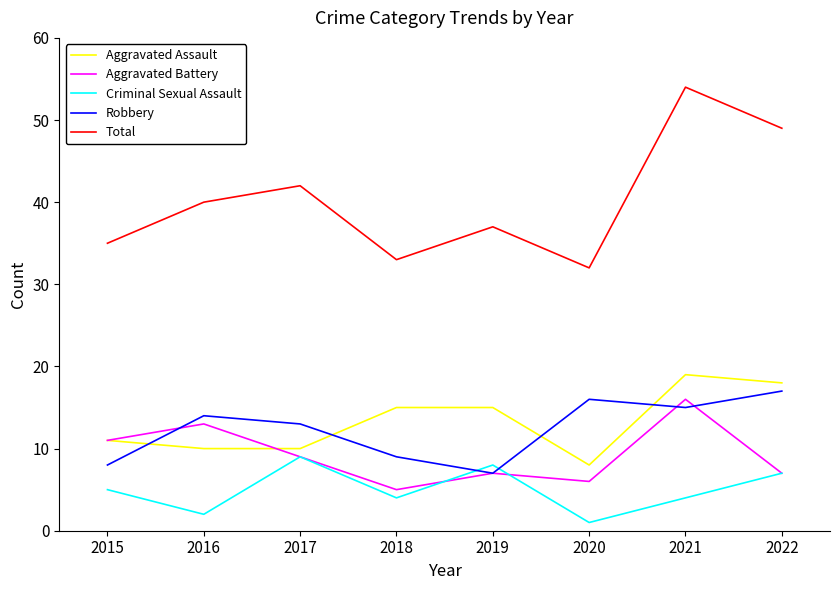

List the series in order of their peak value, lowest first.

Criminal Sexual Assault, Aggravated Battery, Robbery, Aggravated Assault, Total